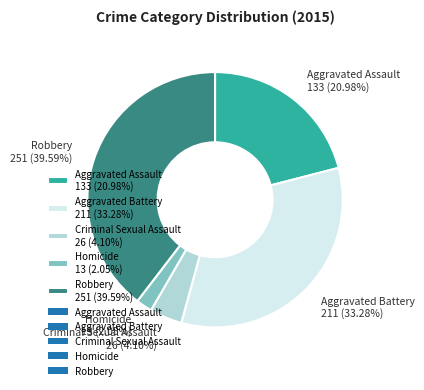

Combined, do Aggravated Battery and Robbery account for over 50%?

Yes